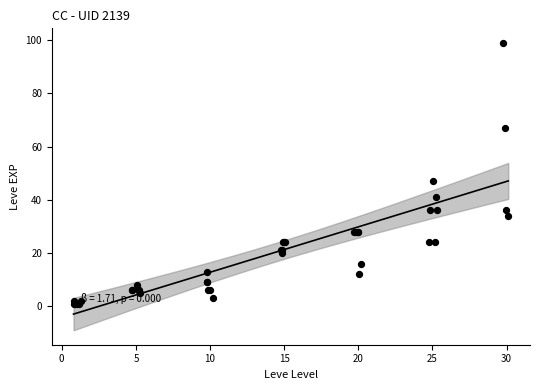

What Y value in the scatter plot is closest to 50?

47